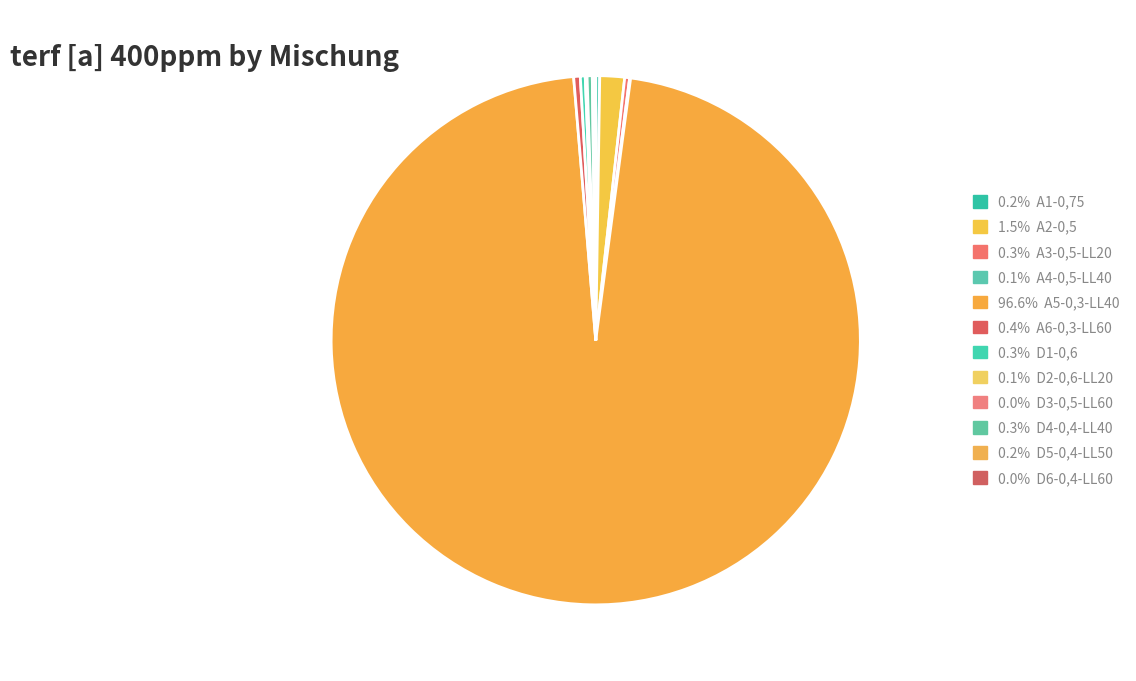

To the nearest percent, what is the average slice percentage?

8%